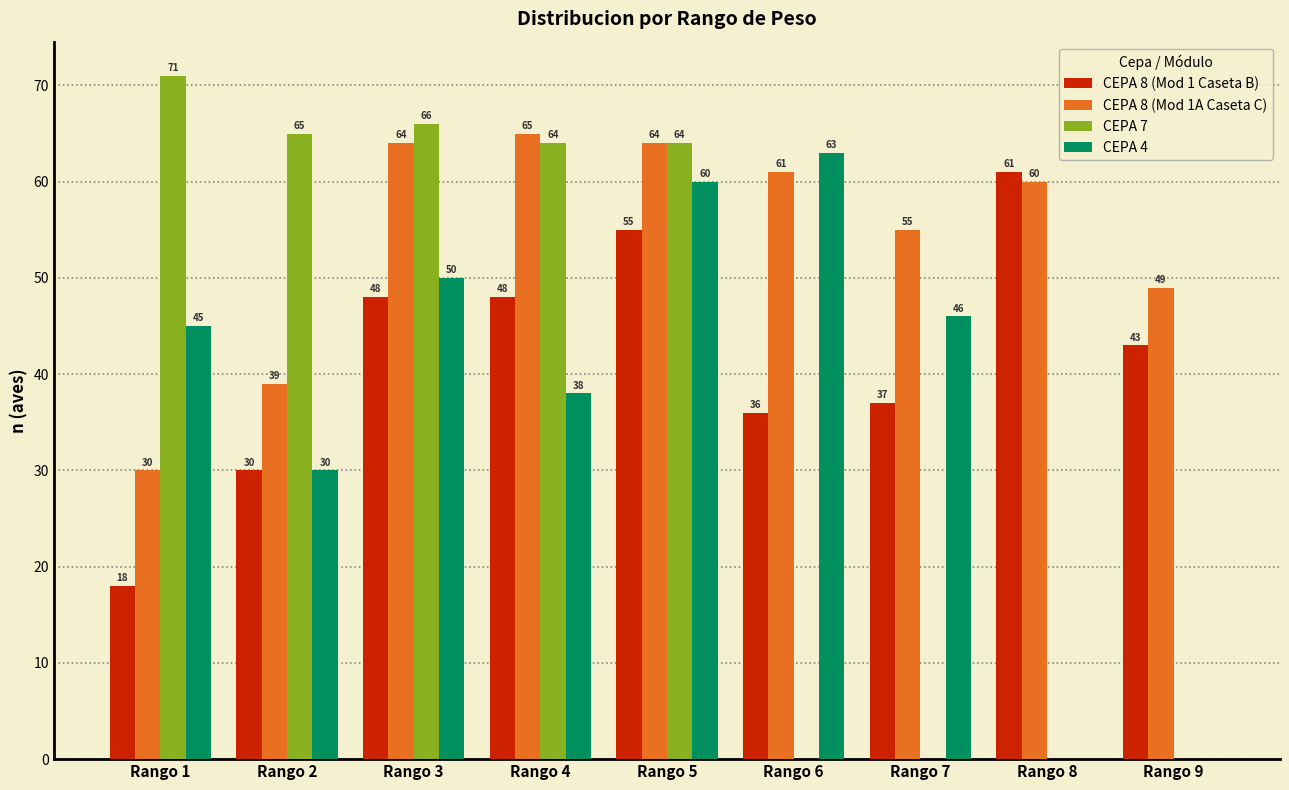

True or false: CEPA 4 has a value of 84 at Rango 3.

False